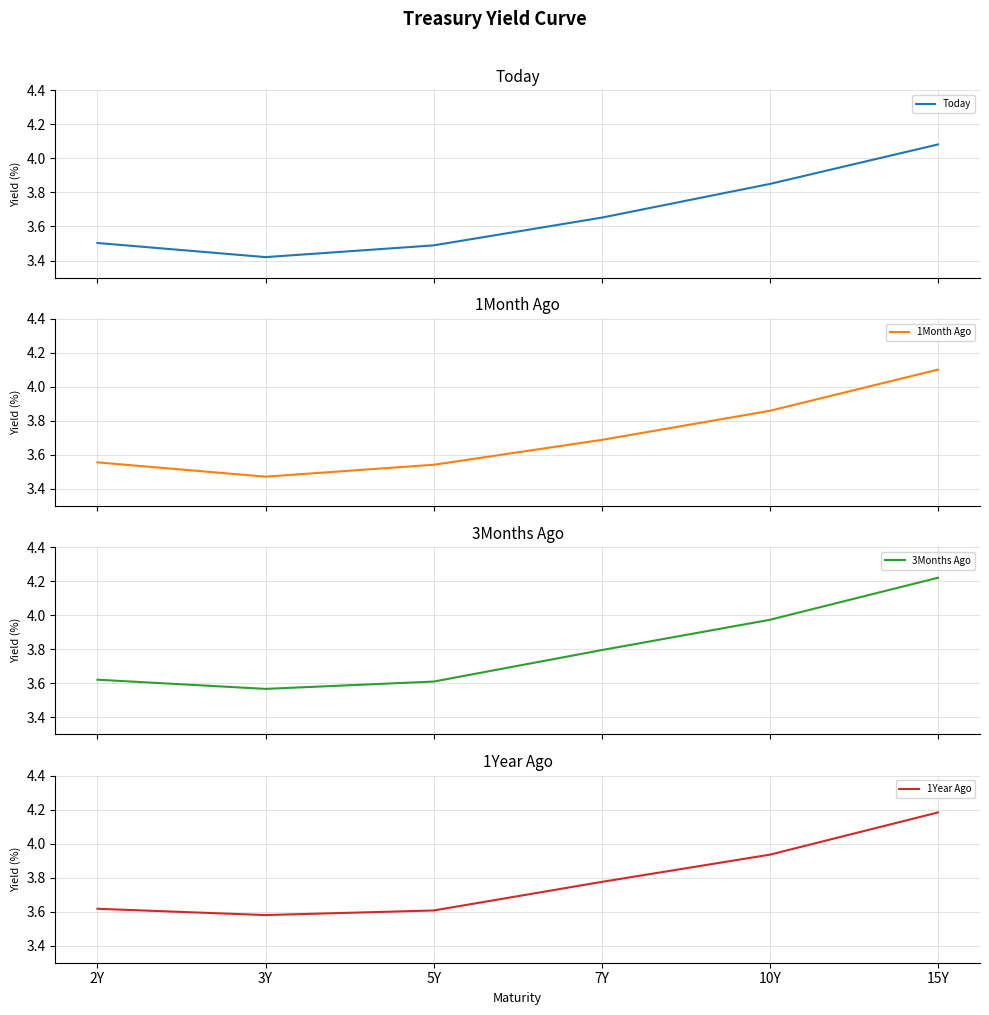

Is the value of 1Year Ago at 2Y greater than the value of 1Month Ago at 10Y?

No